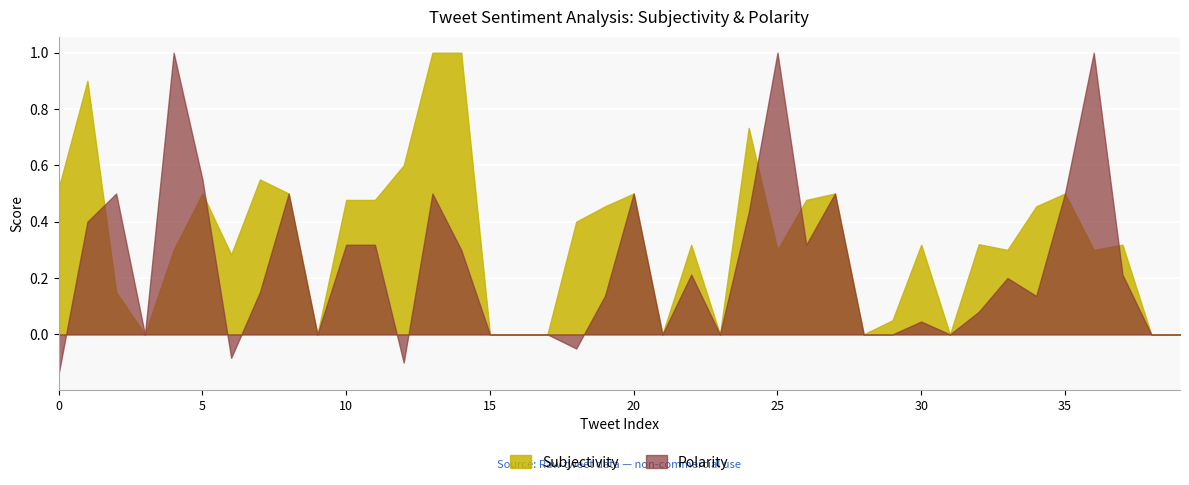

What is the total value across all series at 33?

0.5